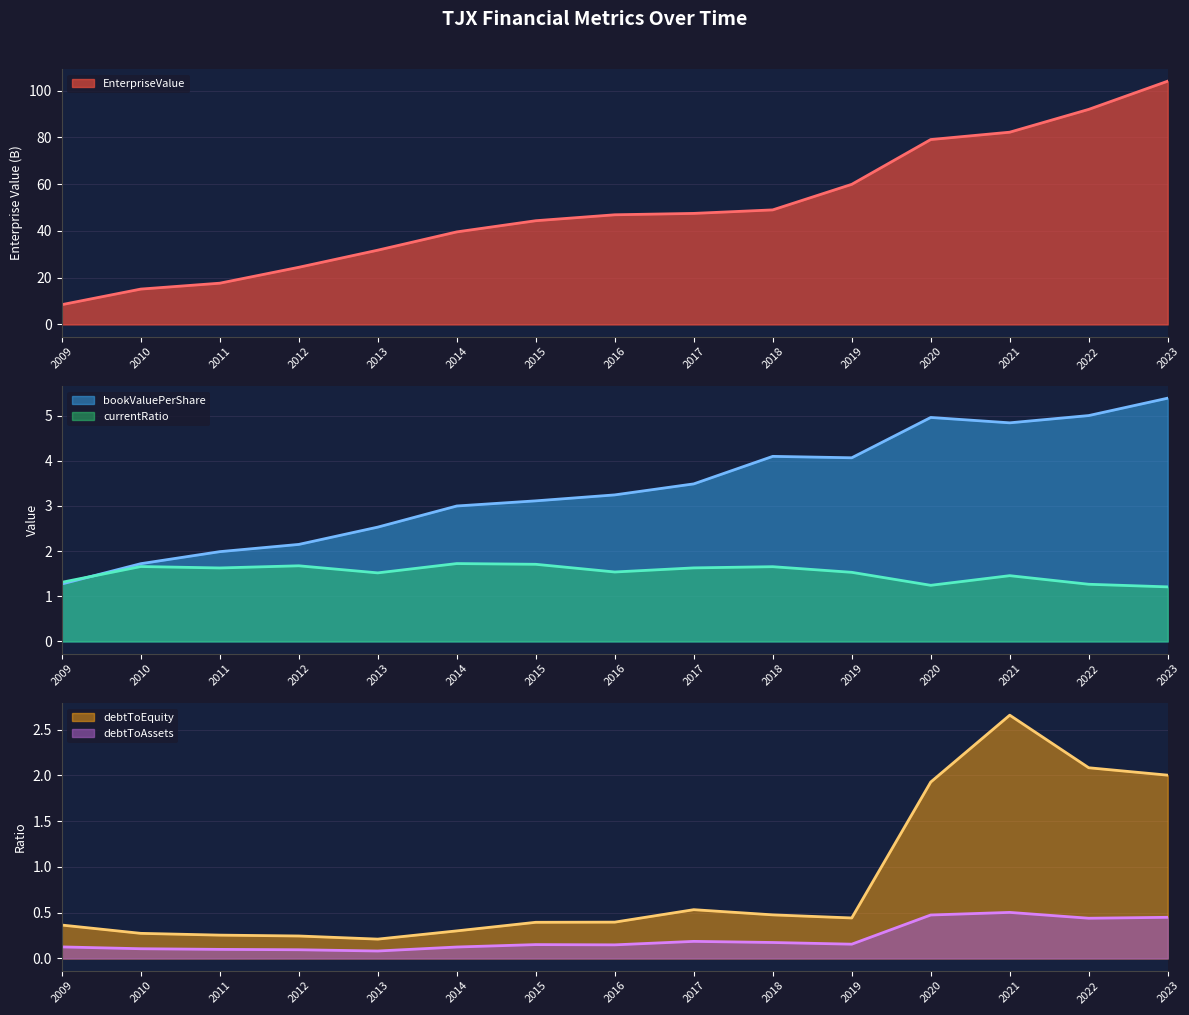

At how many categories does at least one series exceed 52?

5